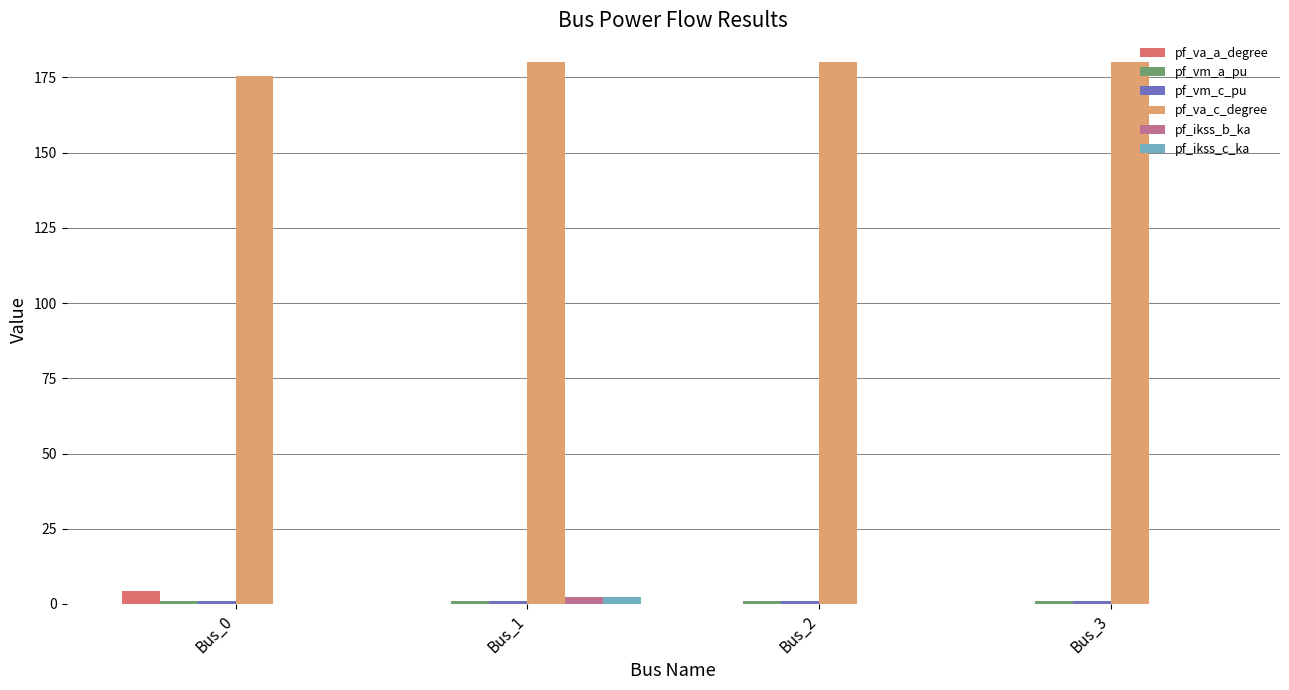

Are the bars horizontal?

No